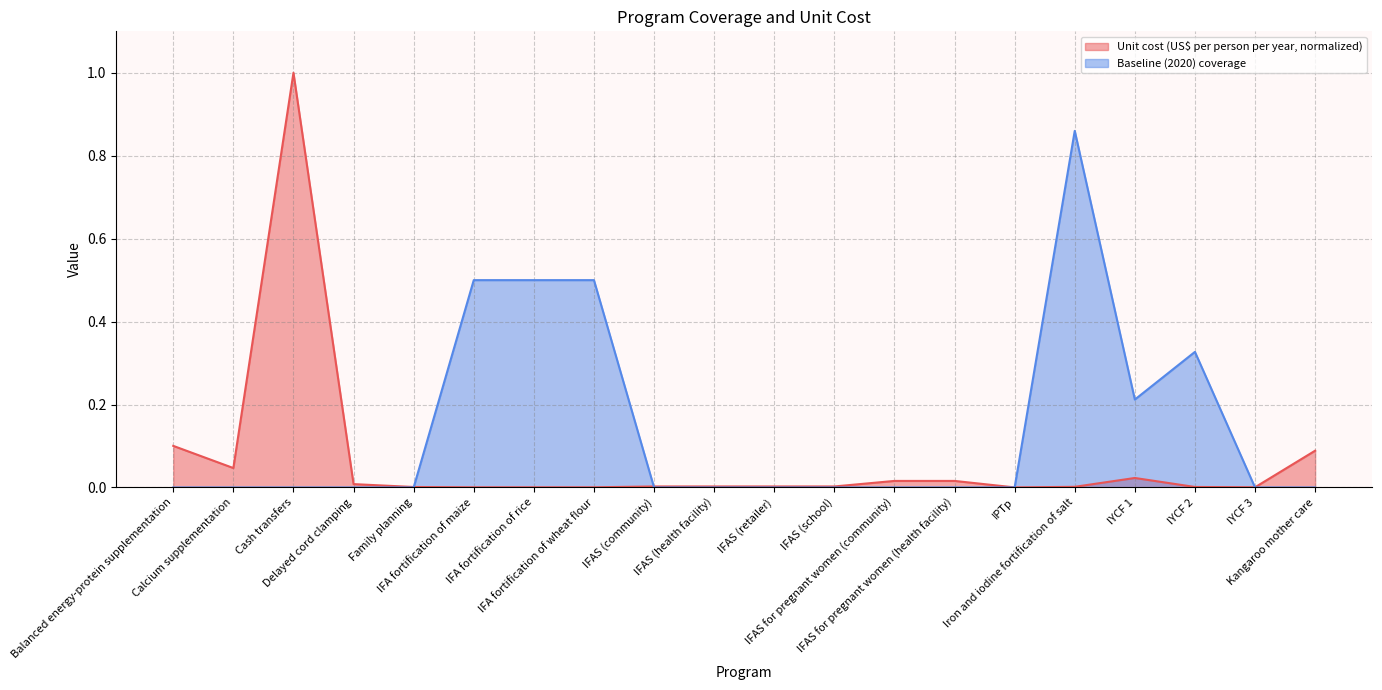

Which series changed the most between Iron and iodine fortification of salt and IYCF 2?

Baseline (2020) coverage